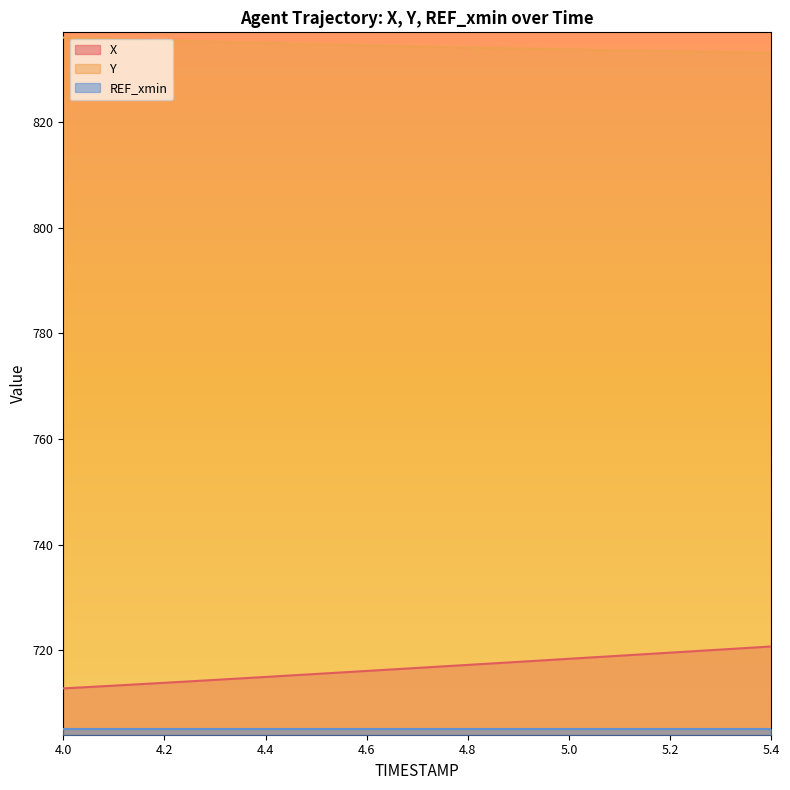

True or false: X and Y cross at least once.

False